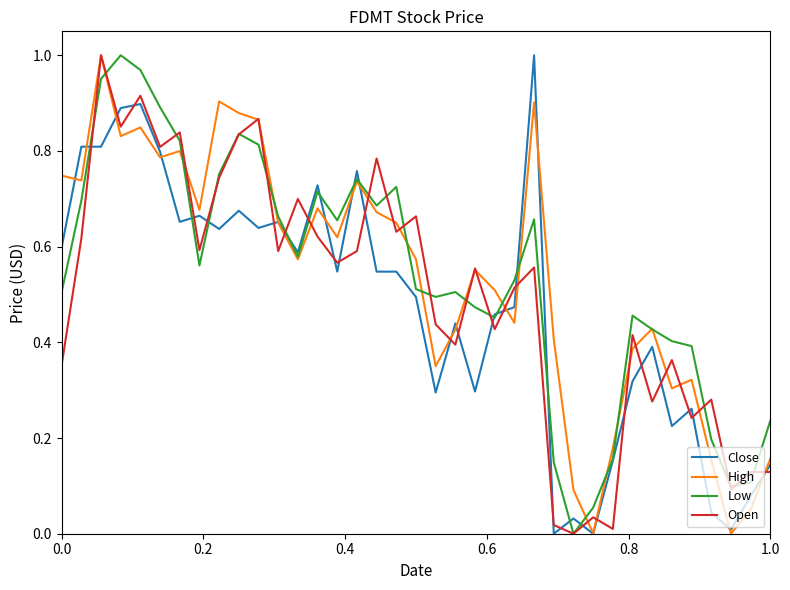

What is the difference between the maximum and second lowest values in the Open series?

1.0